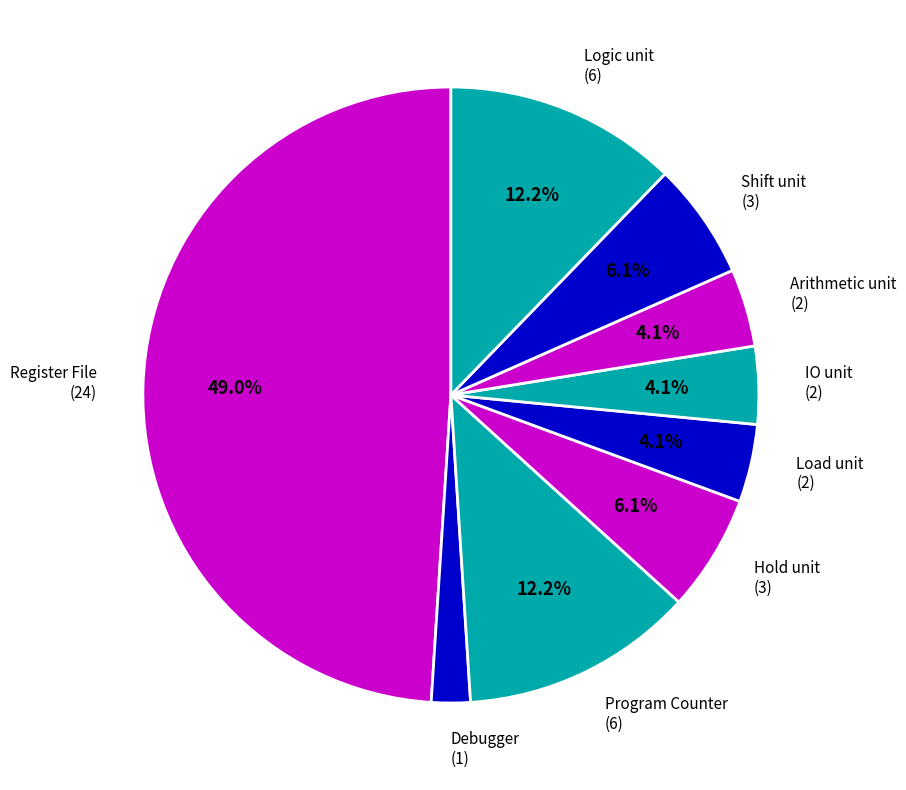

The Debugger slice represents 2% of the pie. True or false?

True